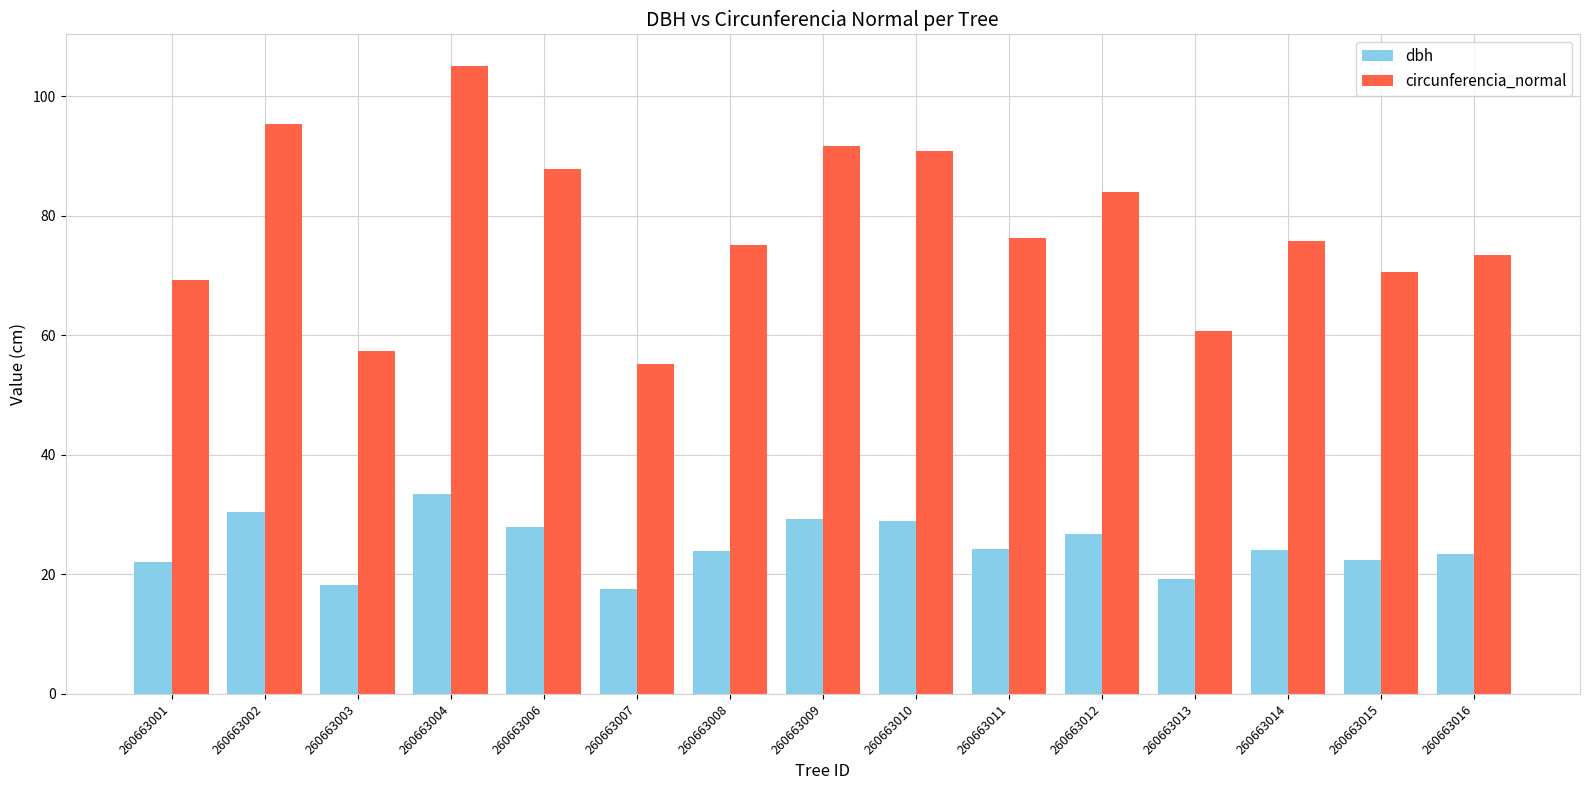

What is the value of the dbh bar at the 6th from the left?

17.6